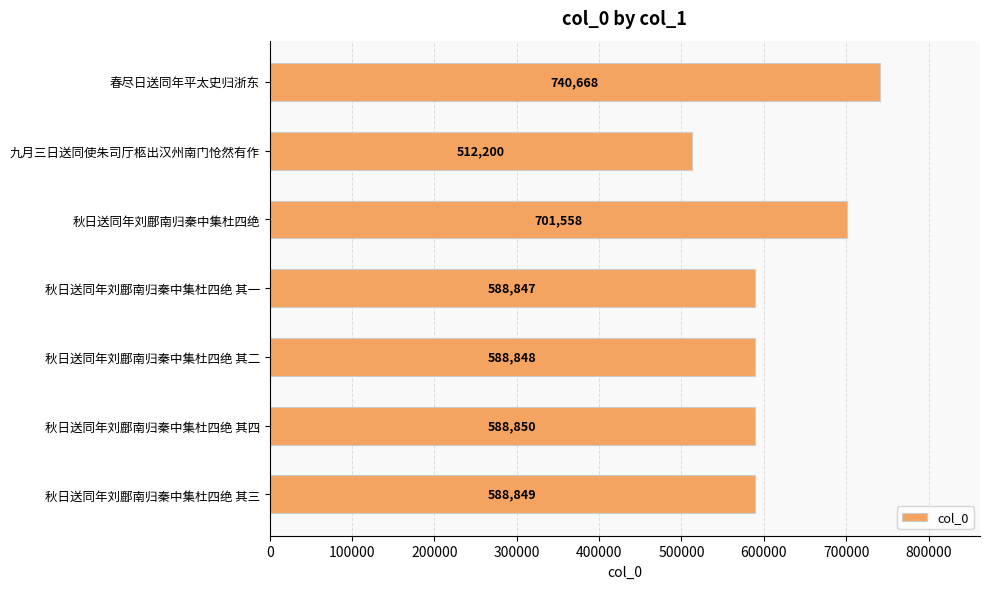

Reading top to bottom, extract all data points from this chart.

春尽日送同年平太史归浙东=740668	九月三日送同使朱司厅柩出汉州南门怆然有作=512200	秋日送同年刘鄜南归秦中集杜四绝=701558	秋日送同年刘鄜南归秦中集杜四绝 其一=588847	秋日送同年刘鄜南归秦中集杜四绝 其二=588848	秋日送同年刘鄜南归秦中集杜四绝 其四=588850	秋日送同年刘鄜南归秦中集杜四绝 其三=588849